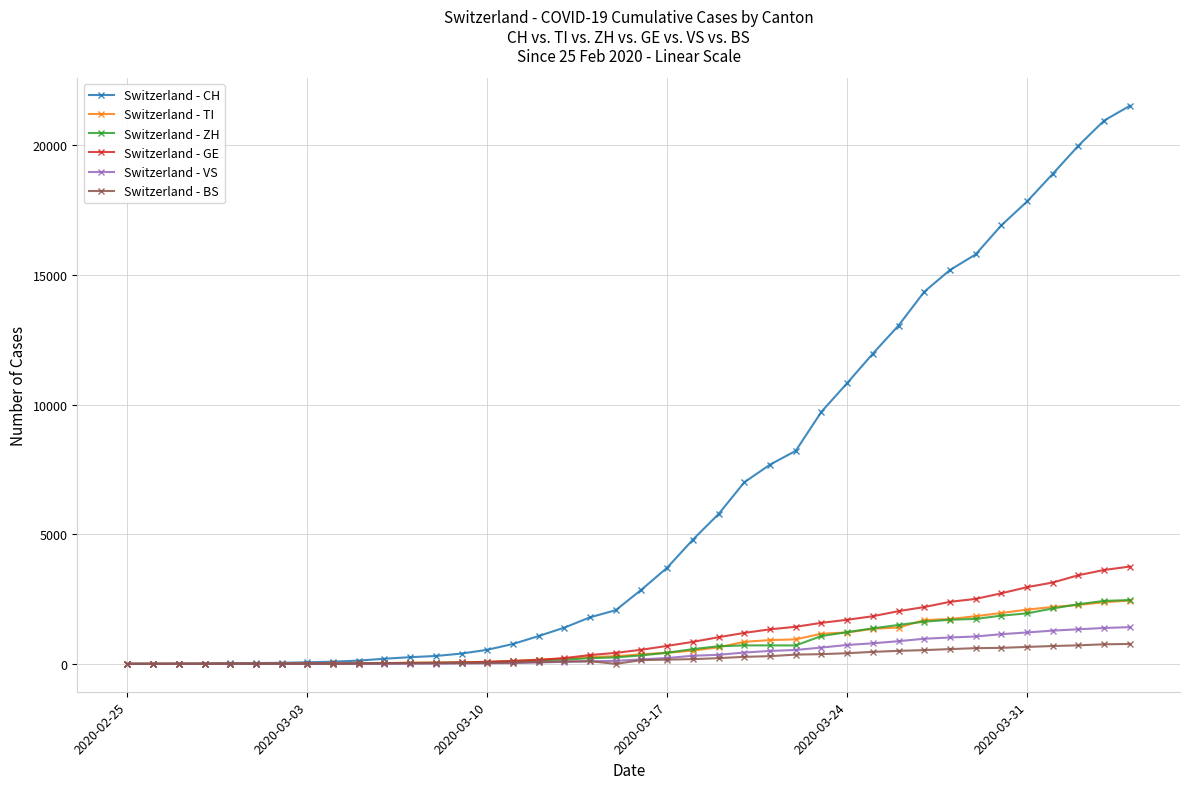

What is the maximum value for Switzerland - GE?

3753